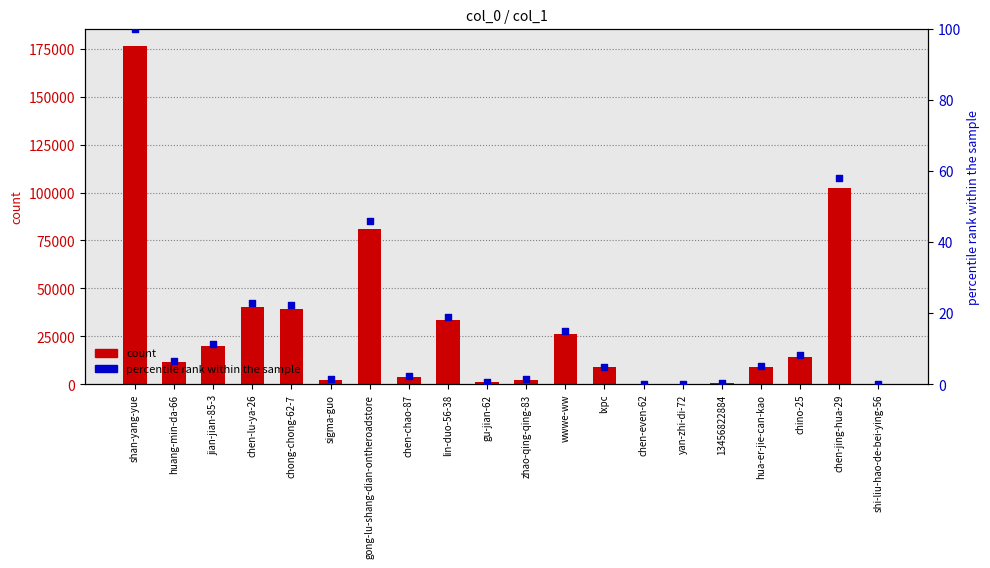

At how many categories does at least one series exceed 67184?

3